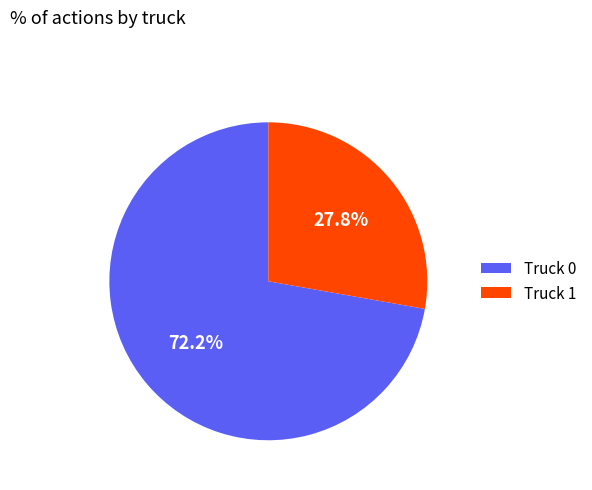

Which category has the smallest portion of the pie?

Truck 1